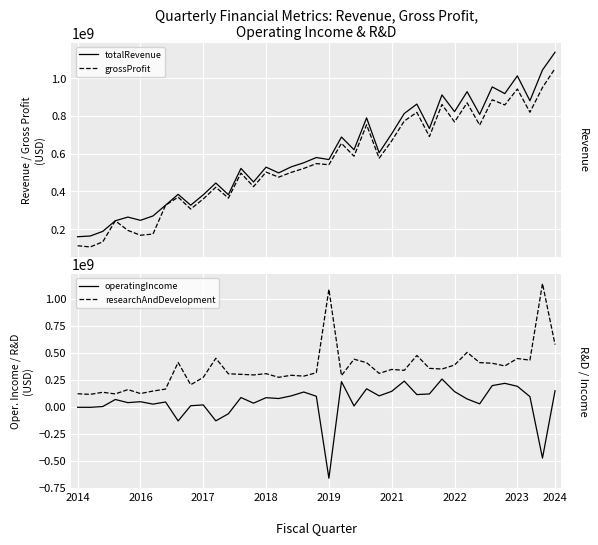

What are all the series names shown in the legend?

totalRevenue, grossProfit, operatingIncome, researchAndDevelopment